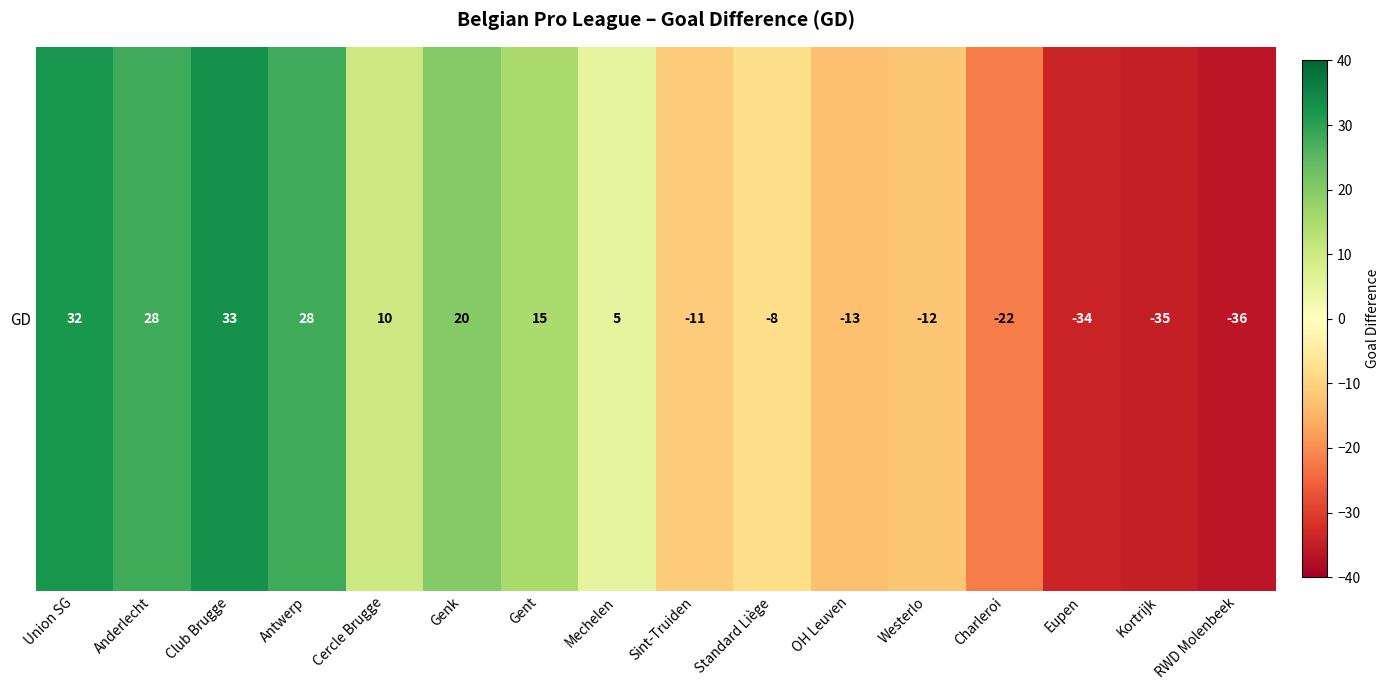

Where is the data nearest to the value -1?

Mechelen